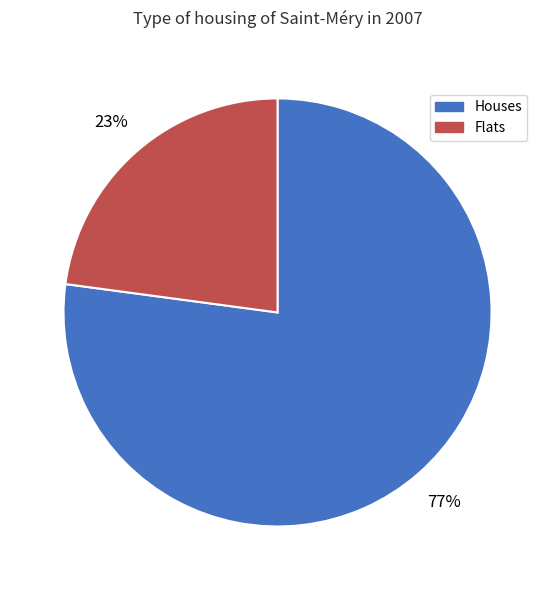

Combined, do Flats and Houses account for over 50%?

Yes